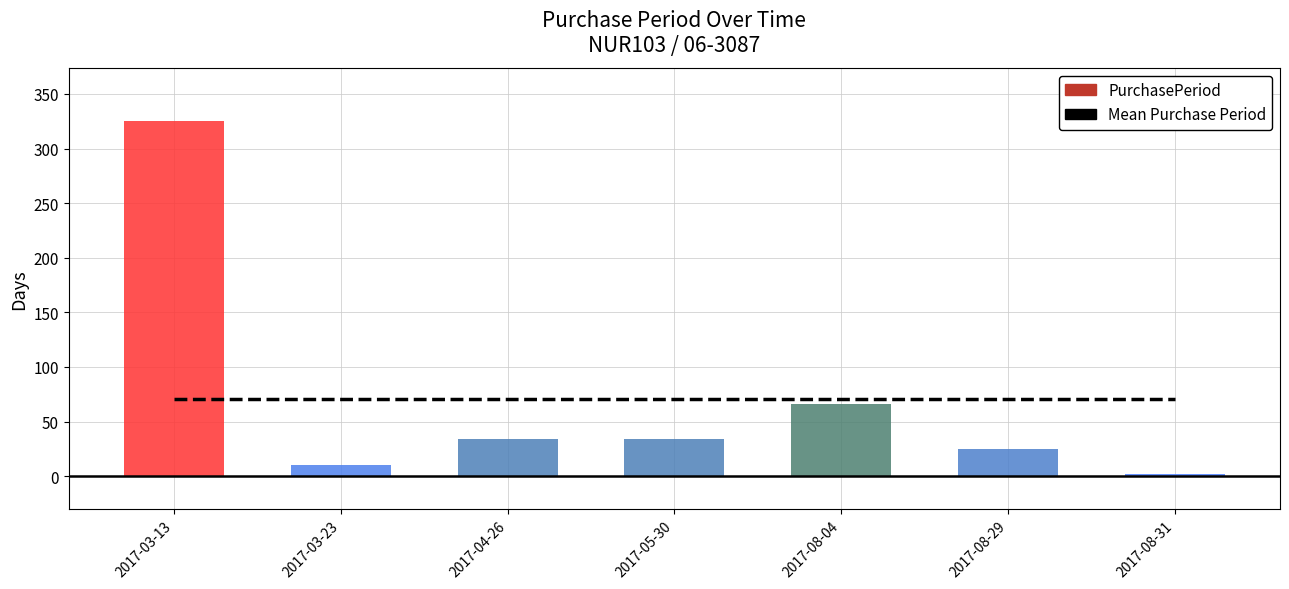

Reading left to right, extract all data points from this chart.

325	10	34	34	66	25	2